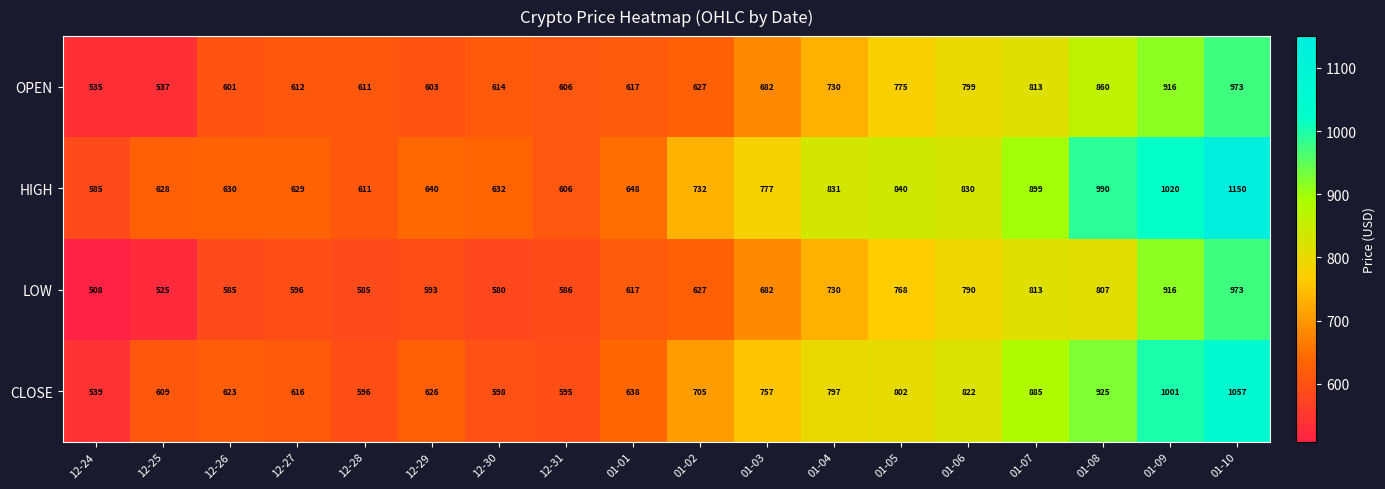

List the labels in order of OPEN value, smallest first.

12-24, 12-25, 12-26, 12-29, 12-31, 12-28, 12-27, 12-30, 01-01, 01-02, 01-03, 01-04, 01-05, 01-06, 01-07, 01-08, 01-09, 01-10